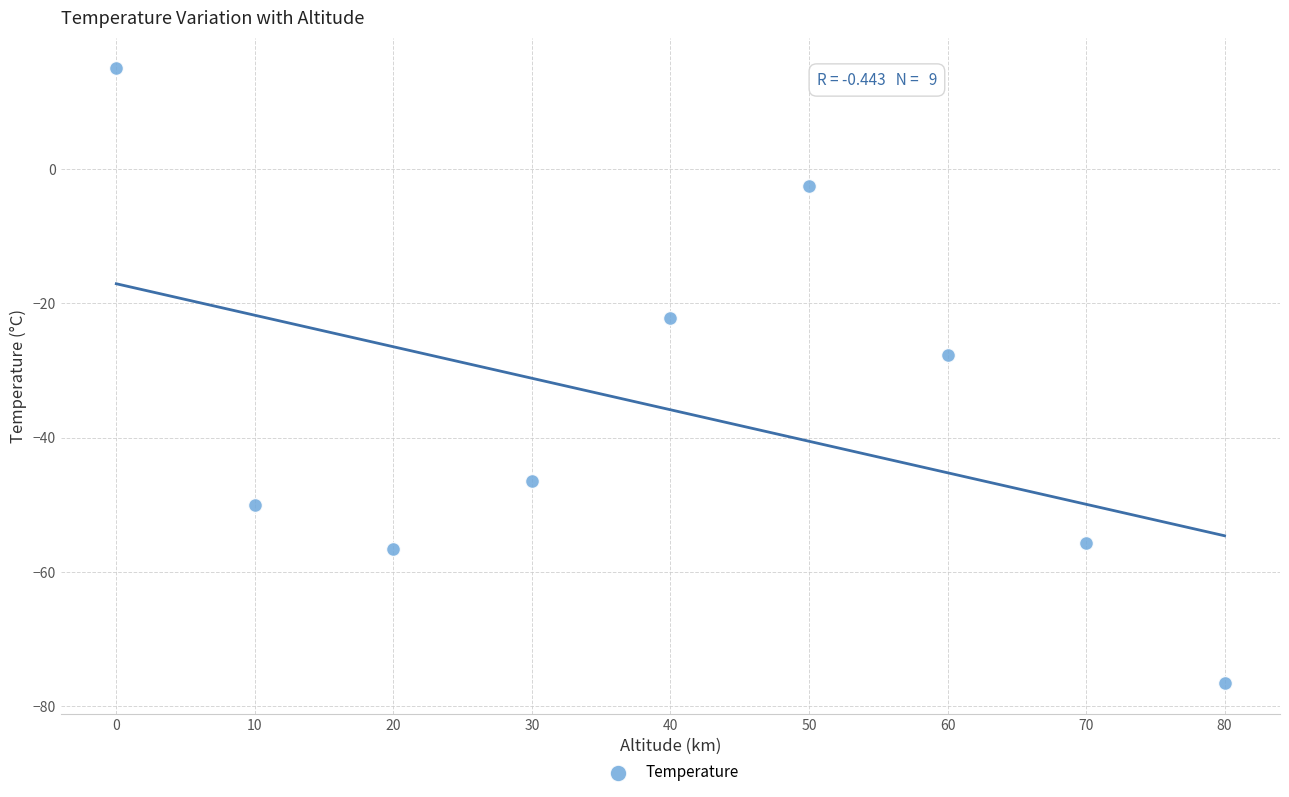

What Y value in the scatter plot is closest to -30?

-27.7